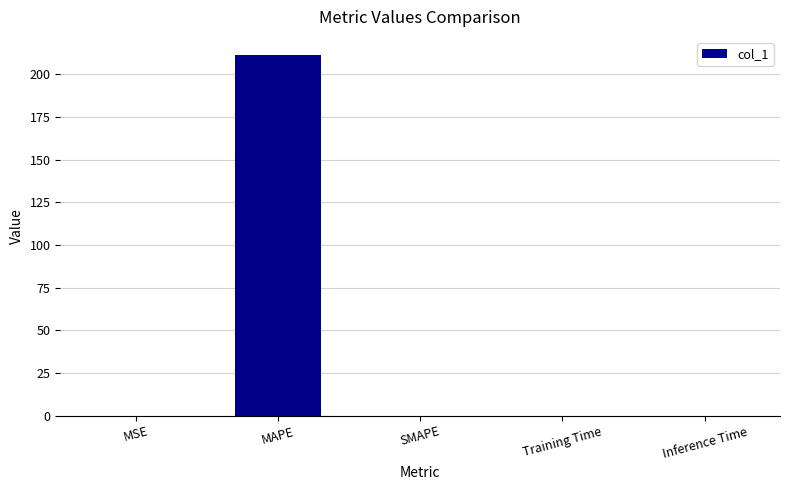

What value does the data have at MAPE?

211.3